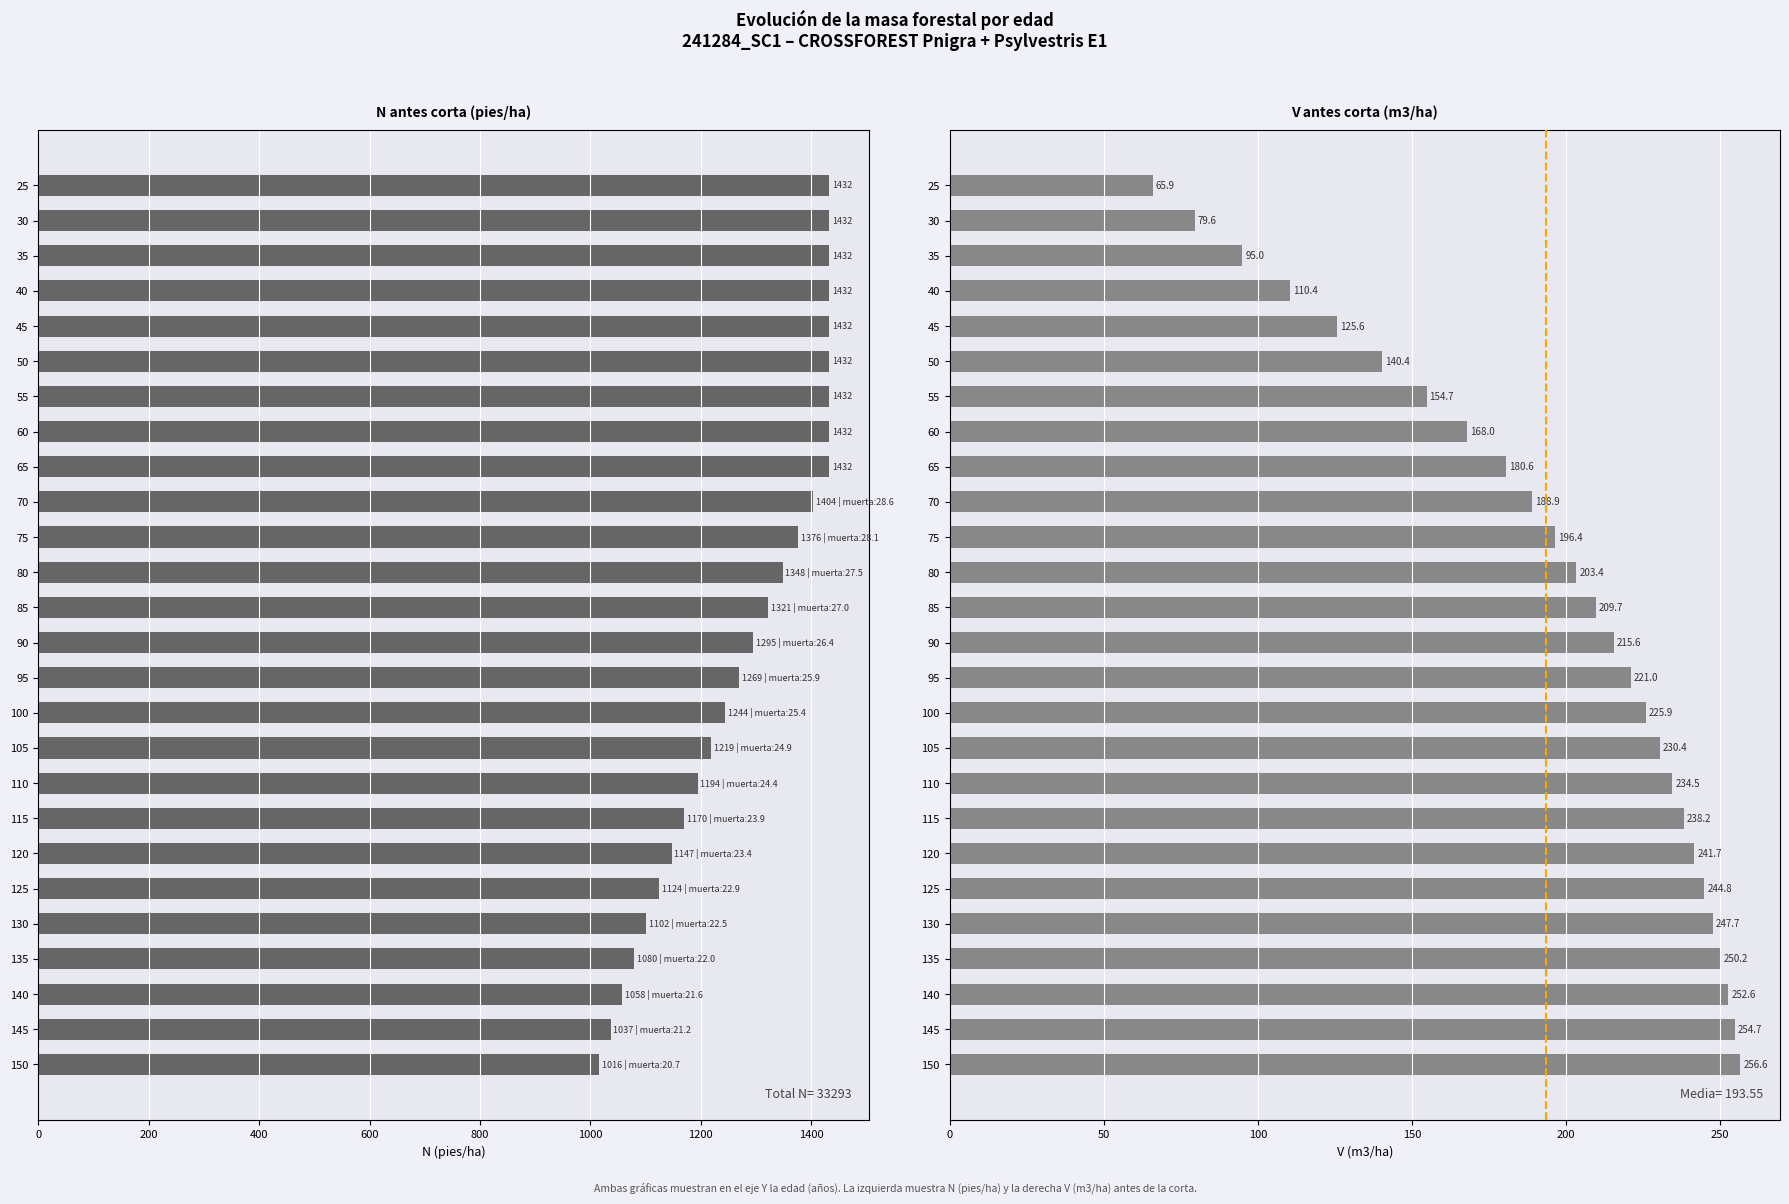

Rank the series at 95 from lowest to highest value.

V antes corta (m3/ha), N antes corta (pies/ha)